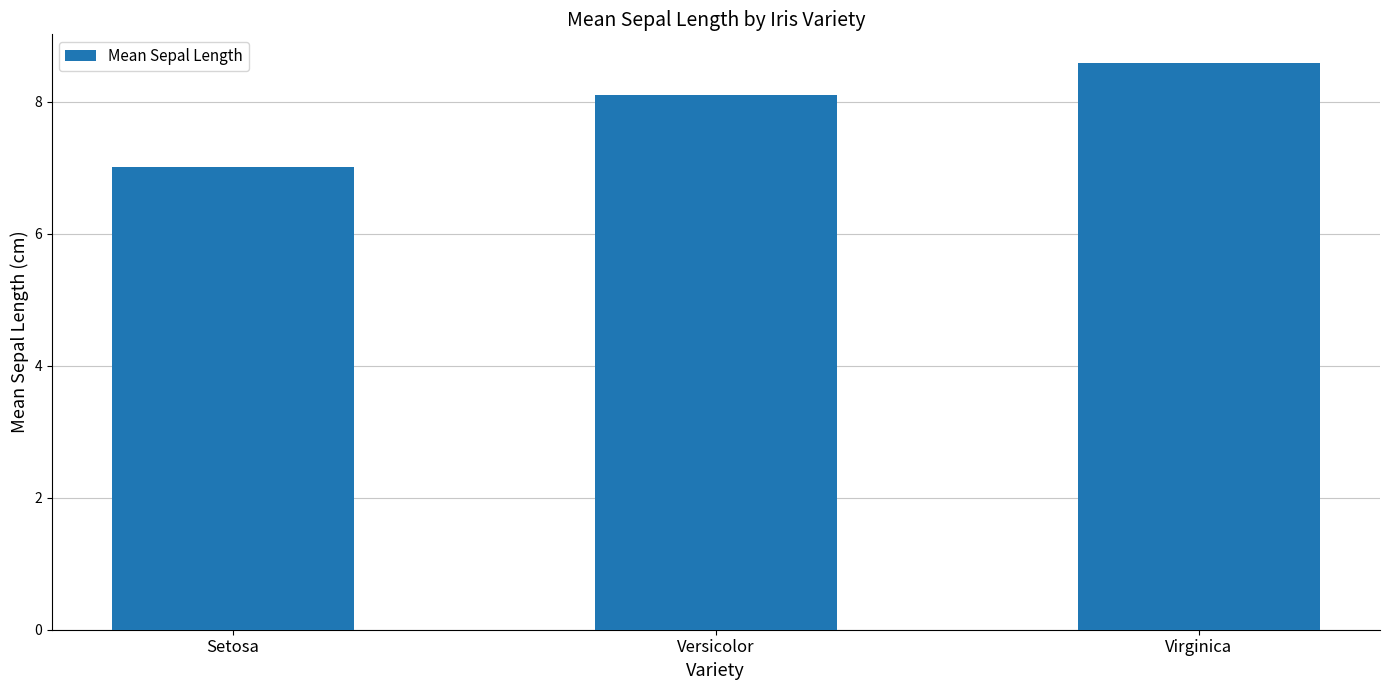

Rank the categories by value from lowest to highest.

Setosa, Versicolor, Virginica